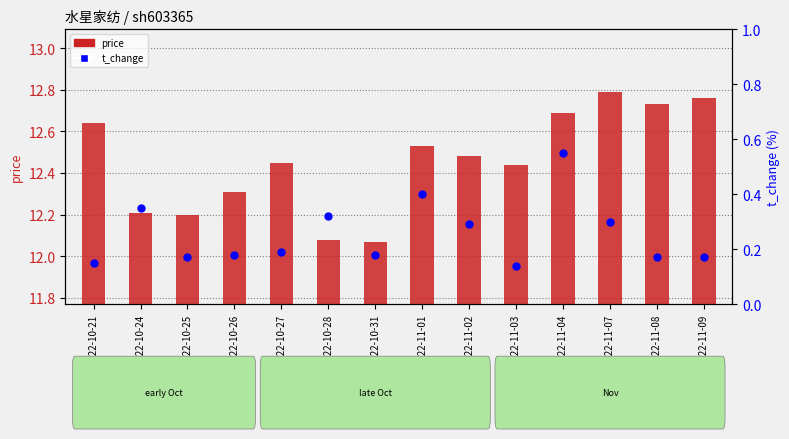

Which series has the largest total across all categories?

price